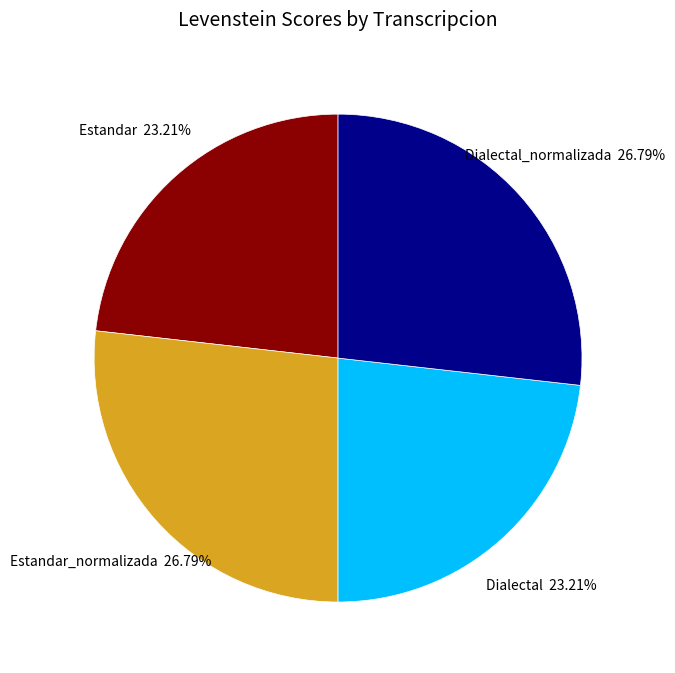

What percentage do Estandar and Dialectal_normalizada together represent?

50.0%